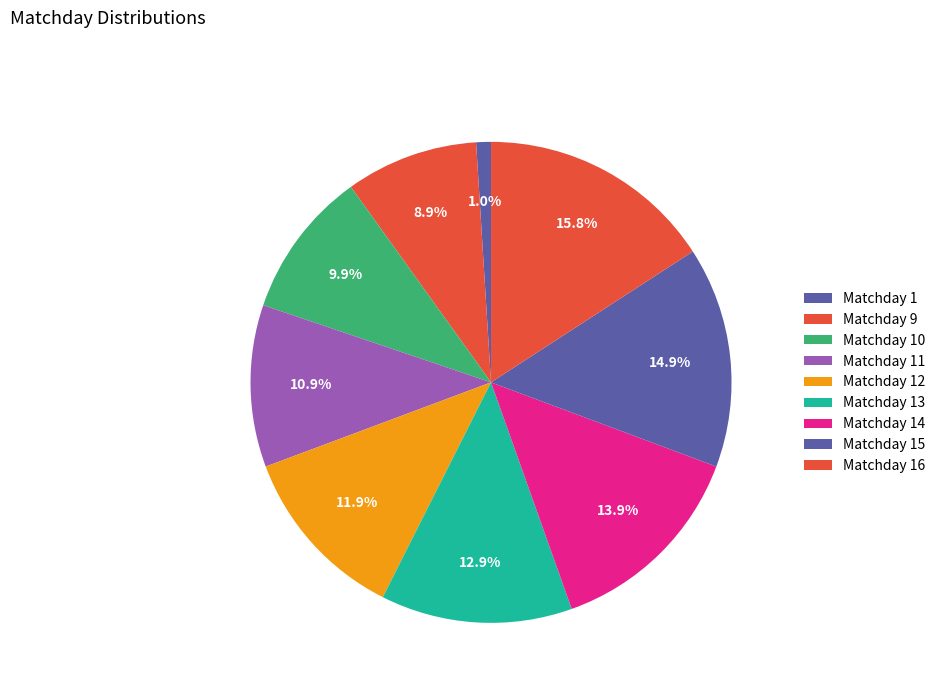

To the nearest percent, what percentage of the pie is Matchday 13?

13%